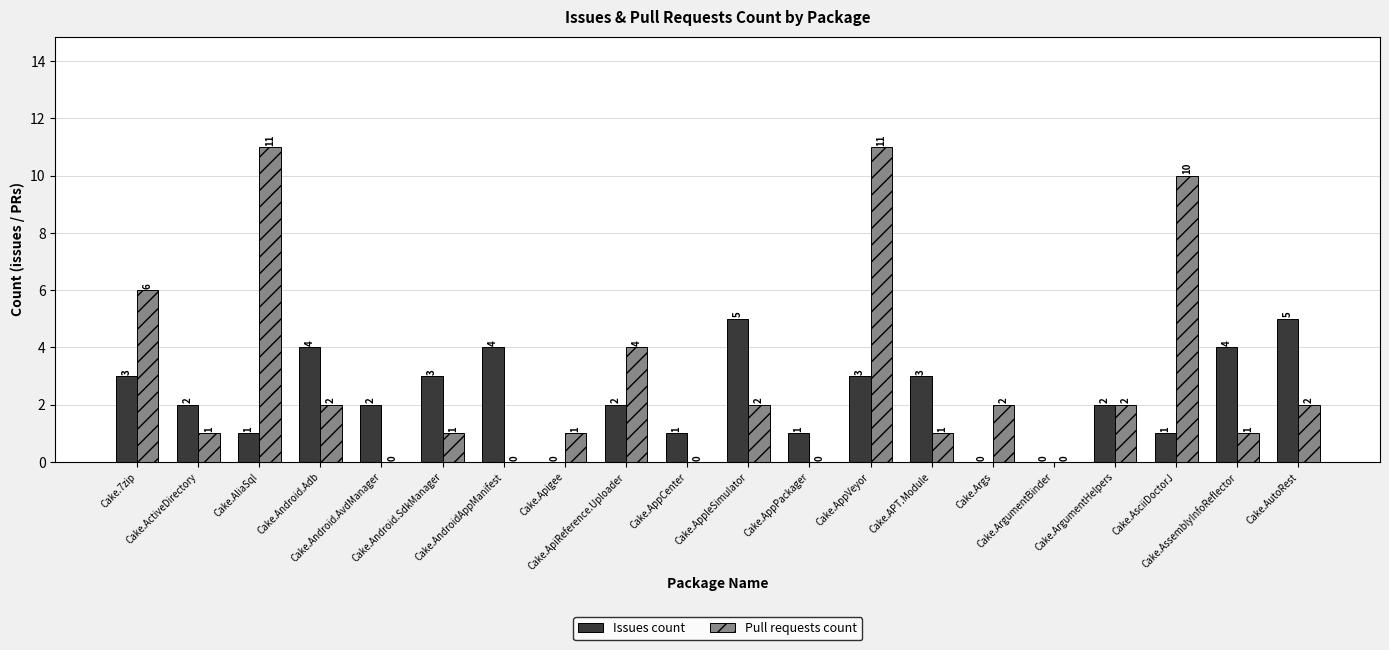

Reading left to right, transcribe all the data shown in this chart.

Issues count: Cake.7zip=3	Cake.ActiveDirectory=2	Cake.AliaSql=1	Cake.Android.Adb=4	Cake.Android.AvdManager=2	Cake.Android.SdkManager=3	Cake.AndroidAppManifest=4	Cake.Apigee=0	Cake.ApiReference.Uploader=2	Cake.AppCenter=1	Cake.AppleSimulator=5	Cake.AppPackager=1	Cake.AppVeyor=3	Cake.APT.Module=3	Cake.Args=0	Cake.ArgumentBinder=0	Cake.ArgumentHelpers=2	Cake.AsciiDoctorJ=1	Cake.AssemblyInfoReflector=4	Cake.AutoRest=5
Pull requests count: Cake.7zip=6	Cake.ActiveDirectory=1	Cake.AliaSql=11	Cake.Android.Adb=2	Cake.Android.AvdManager=0	Cake.Android.SdkManager=1	Cake.AndroidAppManifest=0	Cake.Apigee=1	Cake.ApiReference.Uploader=4	Cake.AppCenter=0	Cake.AppleSimulator=2	Cake.AppPackager=0	Cake.AppVeyor=11	Cake.APT.Module=1	Cake.Args=2	Cake.ArgumentBinder=0	Cake.ArgumentHelpers=2	Cake.AsciiDoctorJ=10	Cake.AssemblyInfoReflector=1	Cake.AutoRest=2